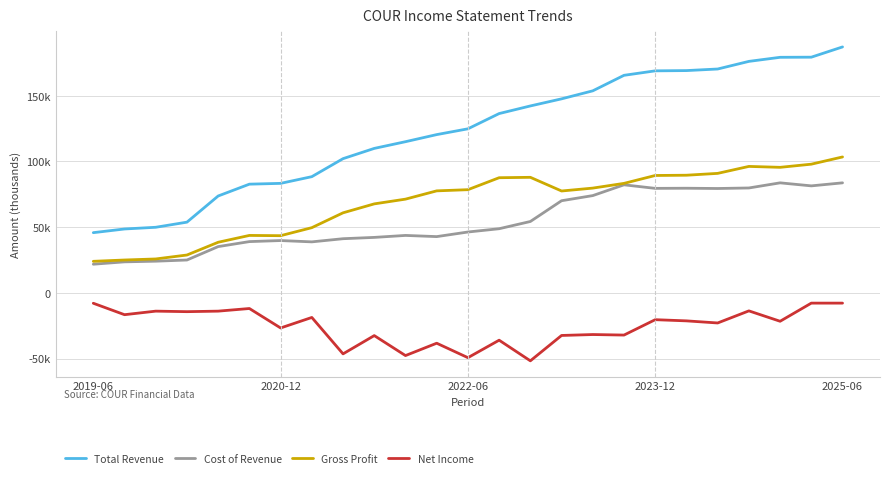

Does the chart display data point markers on the line(s)?

No